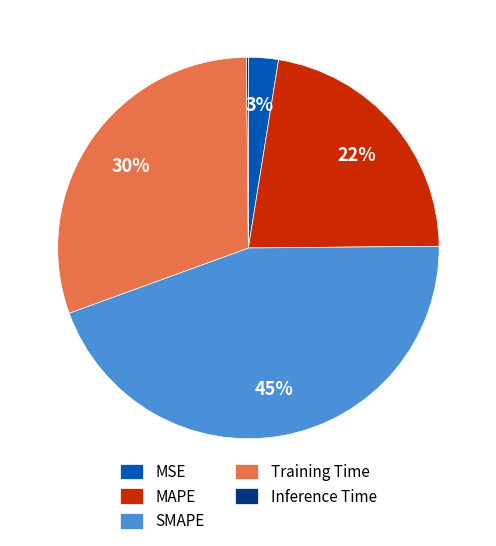

Combined, do Training Time and SMAPE account for over 50%?

Yes